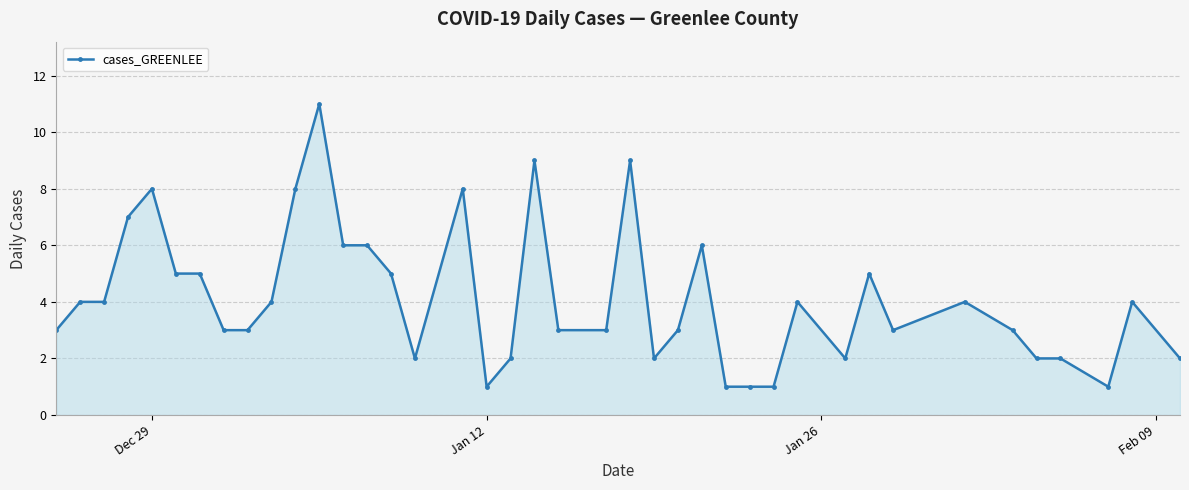

What is the value of the 38th point from the left?

1